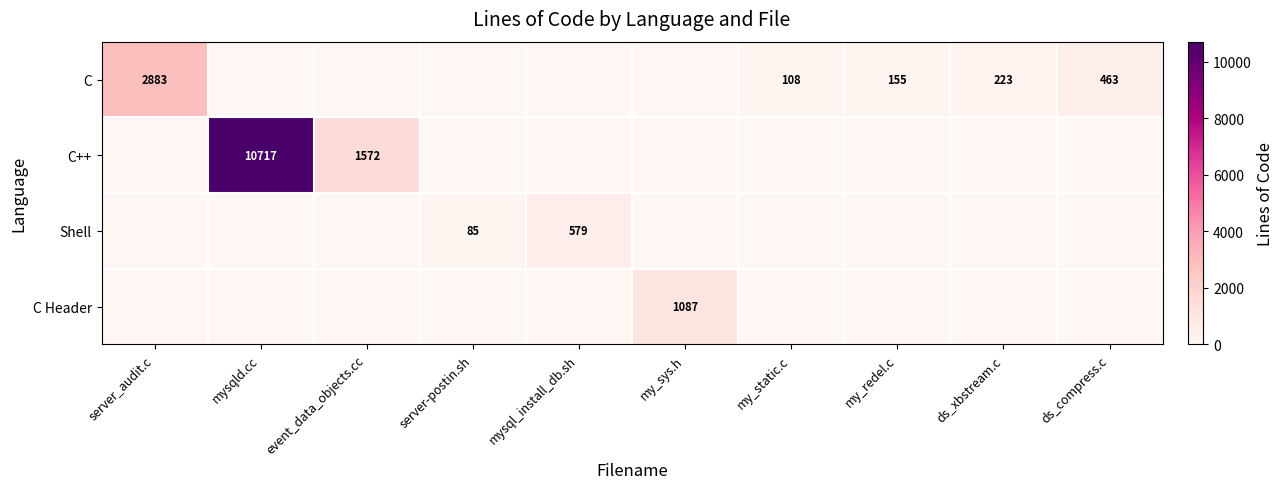

Is the value of C Header at my_sys.h greater than the value of C++ at mysqld.cc?

No